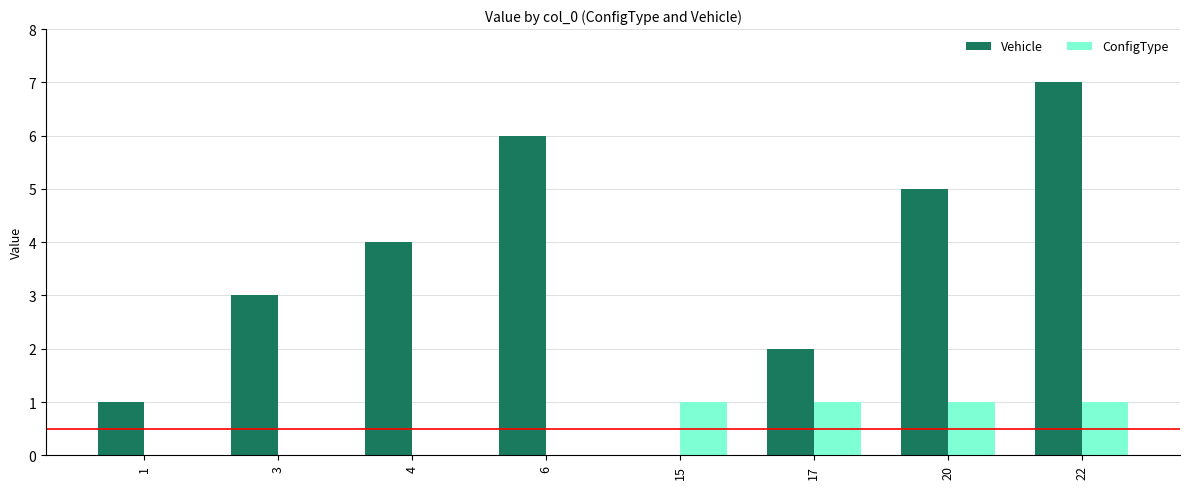

At which category is the sum across all series the highest?

22